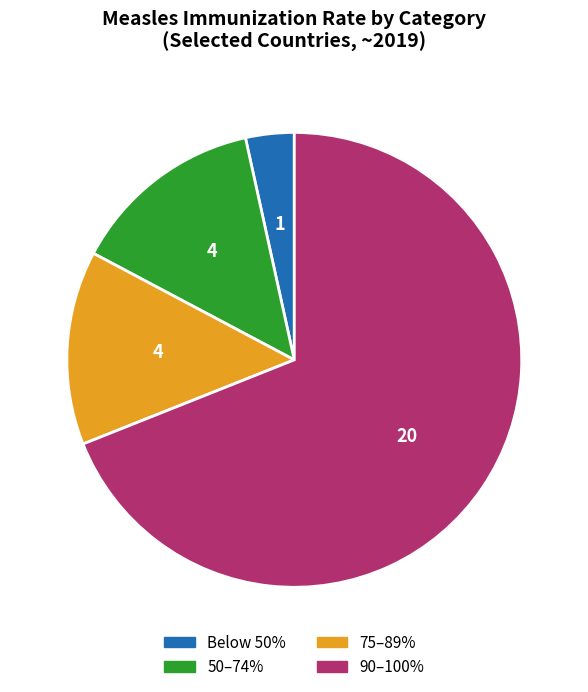

Which slice is the largest?

90–100%